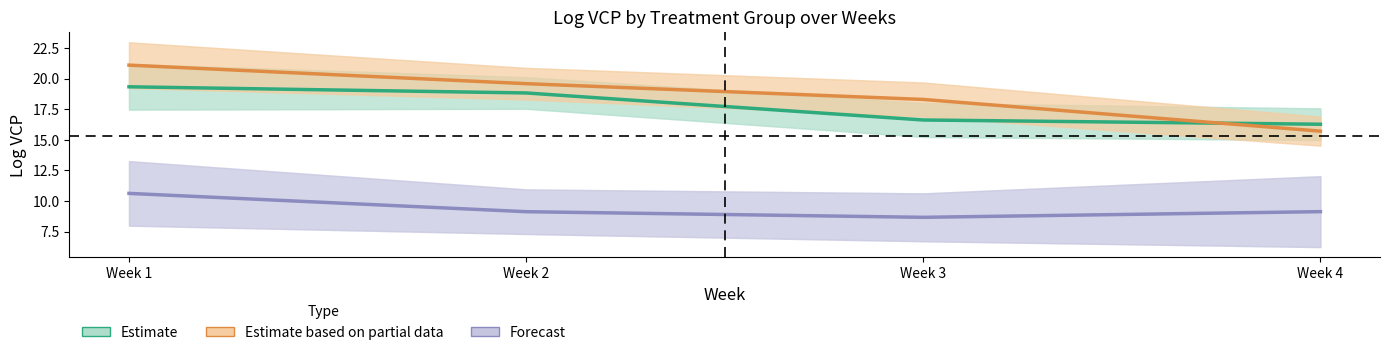

Is this an area chart (filled region under the line)?

No